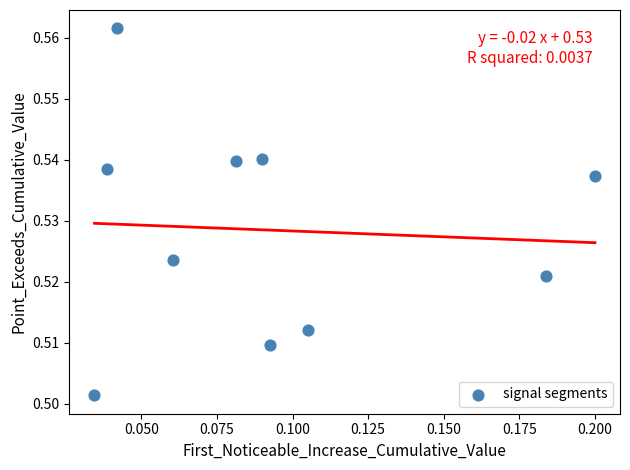

How many data points are displayed?

10